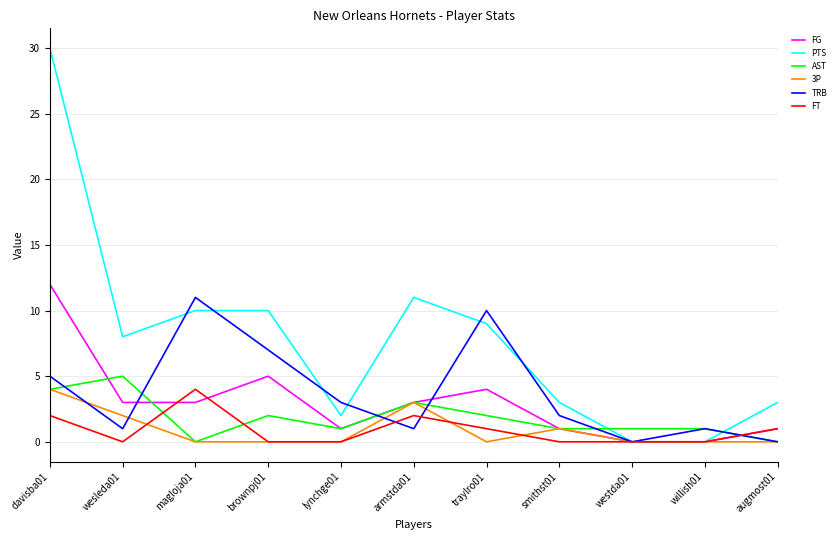

What is the spread (max minus min) of values at westda01?

1